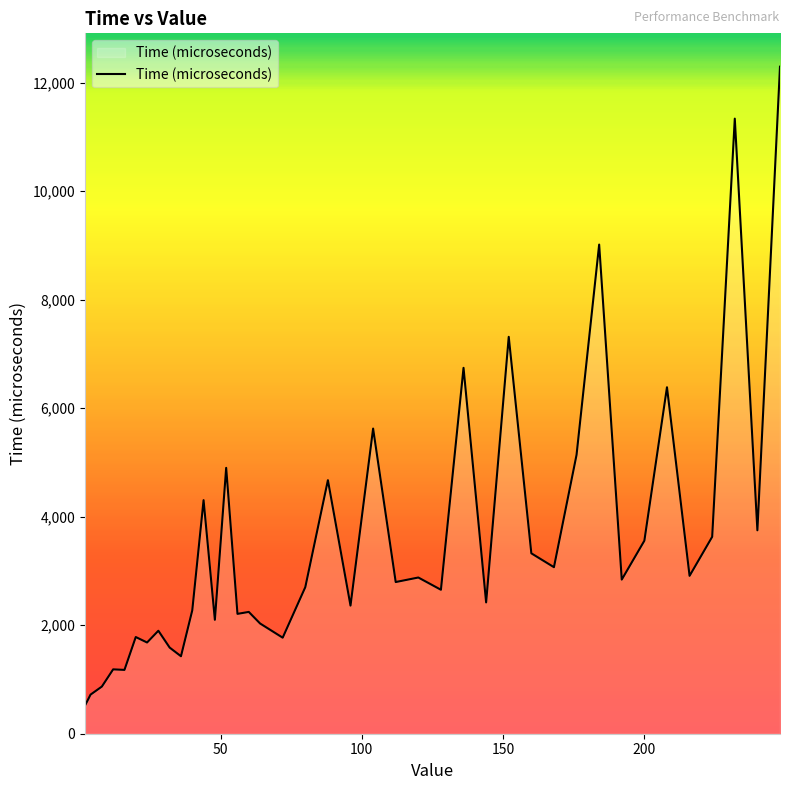

True or false: the data has more than 0 interior local peaks.

True